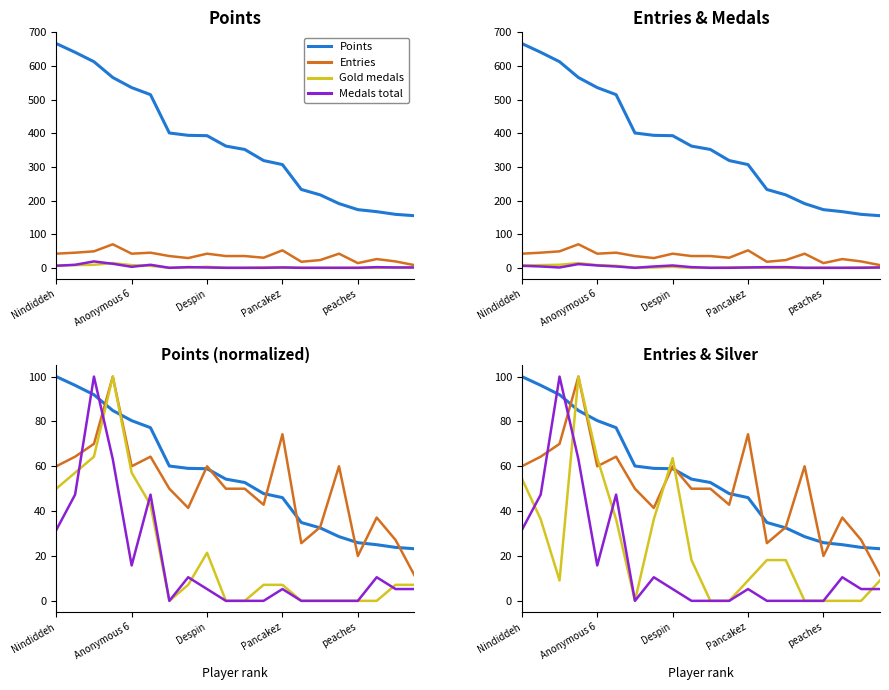

Is it true that Silver equals 48.5 at JJsrl?

False